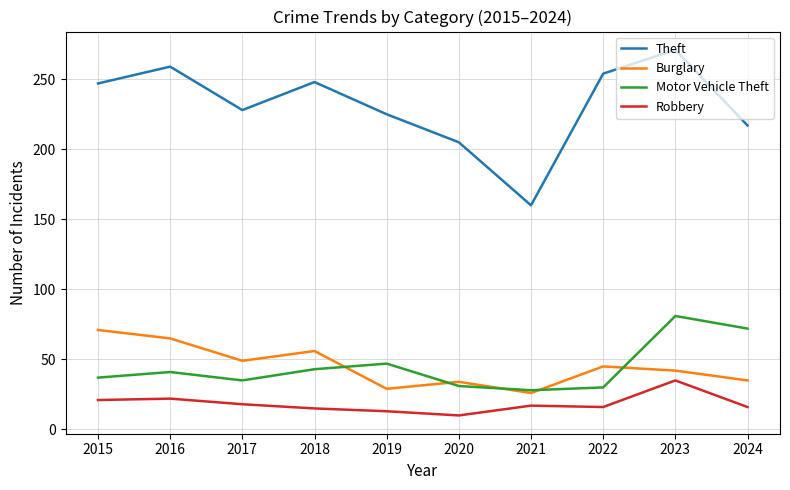

What are all the series names shown in the legend?

Theft, Burglary, Motor Vehicle Theft, Robbery